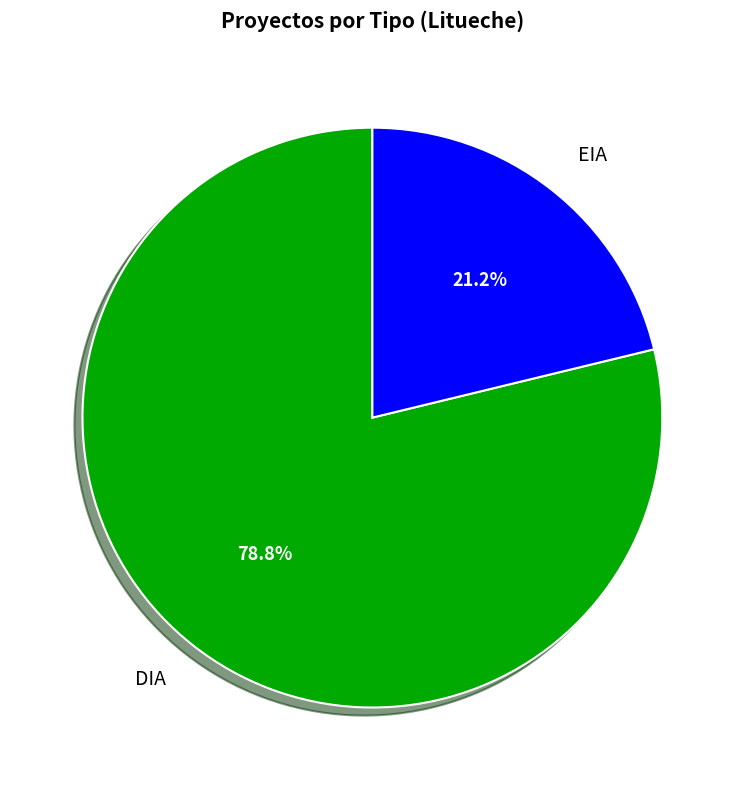

To the nearest percent, what is the combined percentage of DIA and EIA?

100%